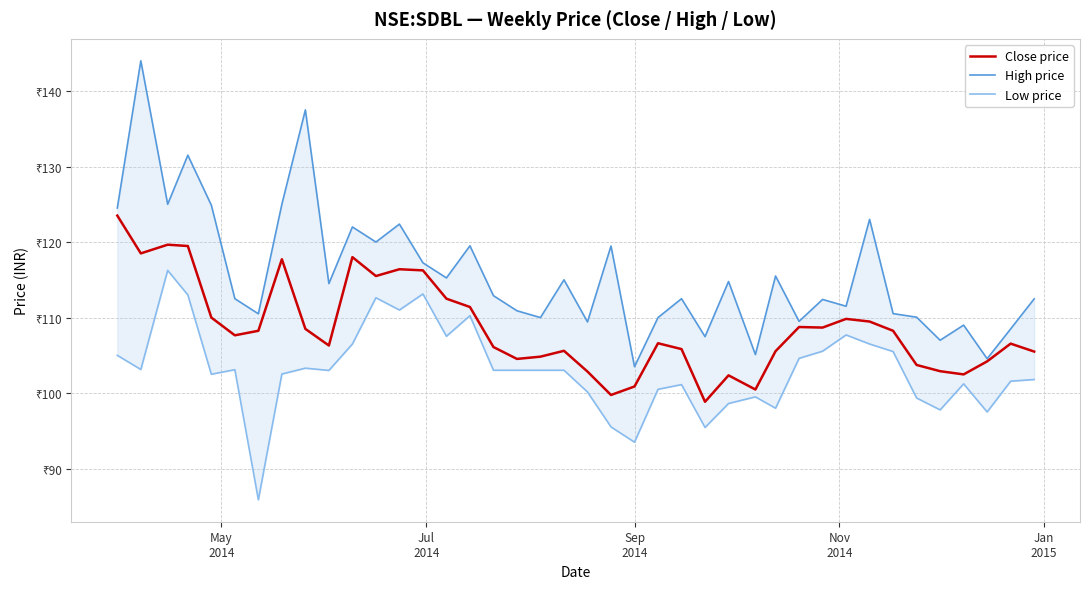

True or false: High price and Low price cross at least once.

False